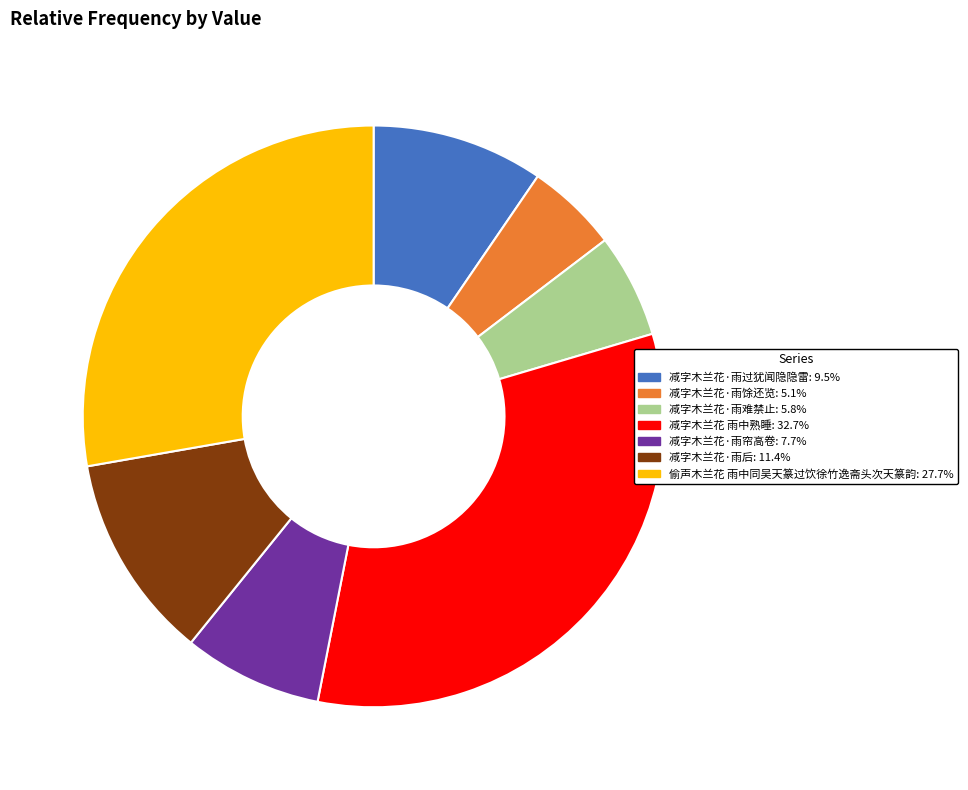

Do 减字木兰花 雨中熟睡 and 减字木兰花·雨难禁止 together represent more than half of the pie?

No